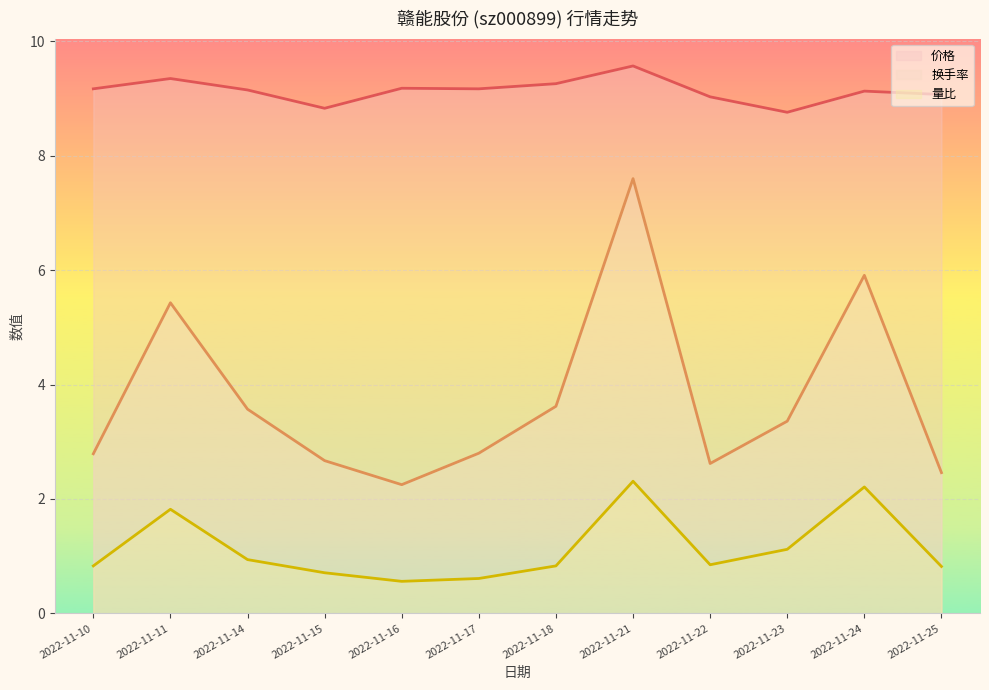

The value of 换手率 at 2022-11-23 is 2.1. True or false?

False